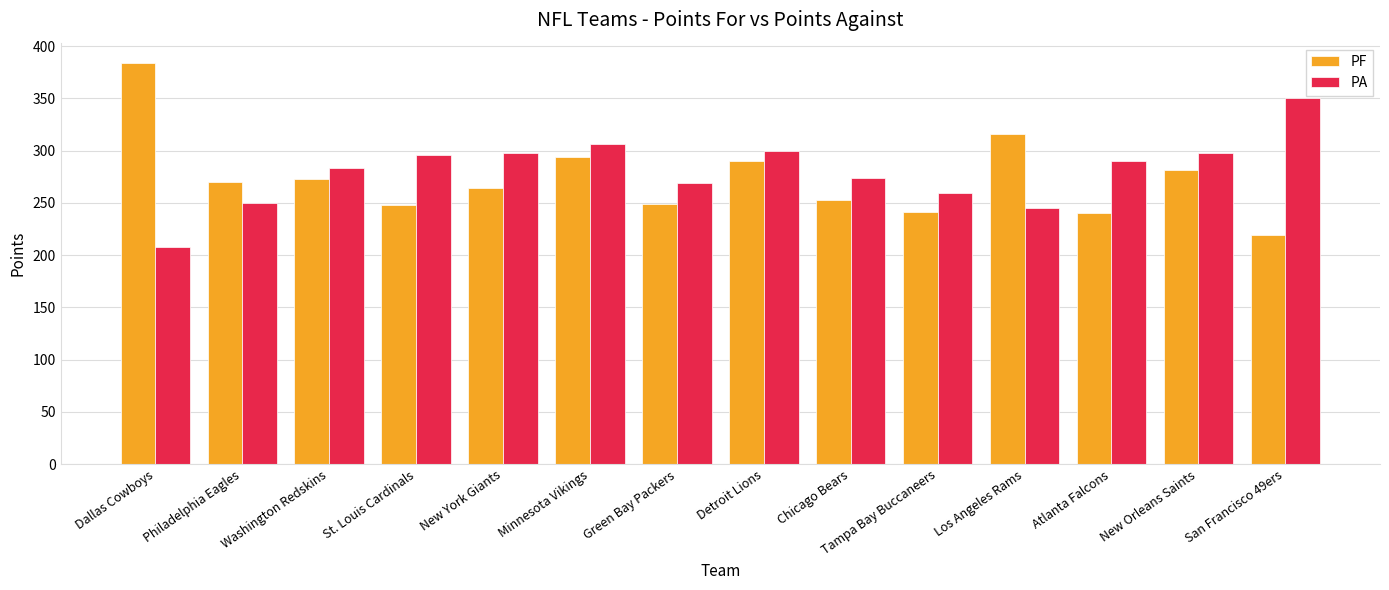

What is the difference between the maximum and minimum values in the PA series?

142